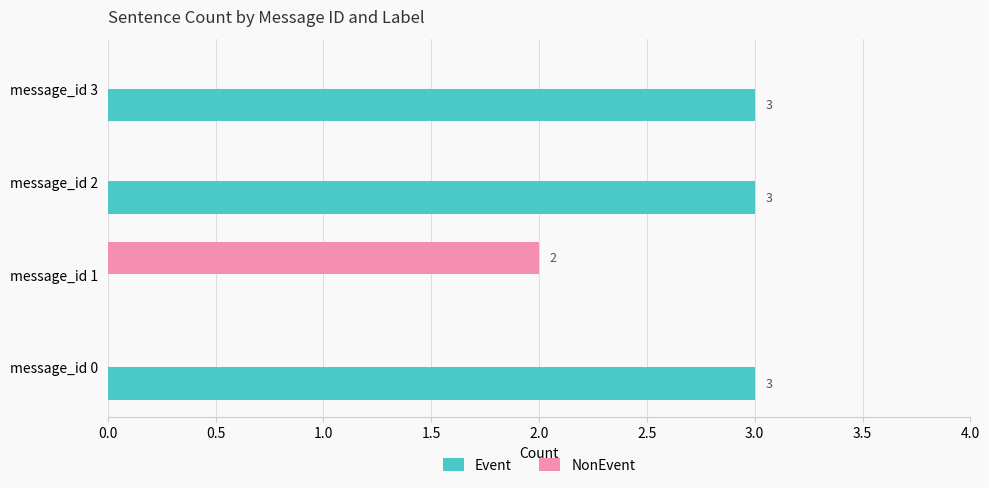

What is the total value across all series at message_id 3?

3